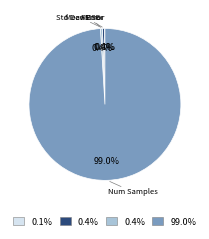

Is the sum of RMSE and Std Dev Error greater than half?

No